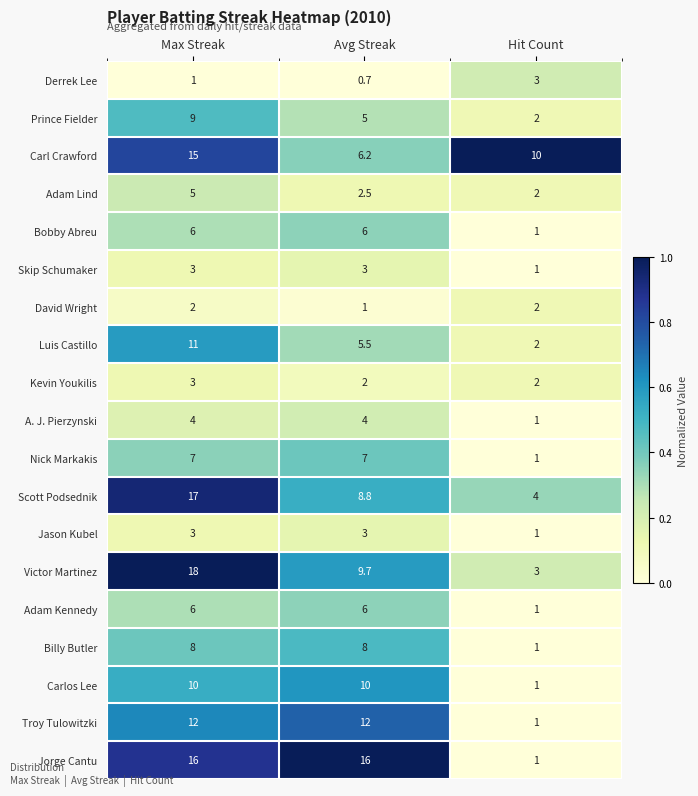

What is the difference between the highest and lowest values at Avg Streak?

15.3